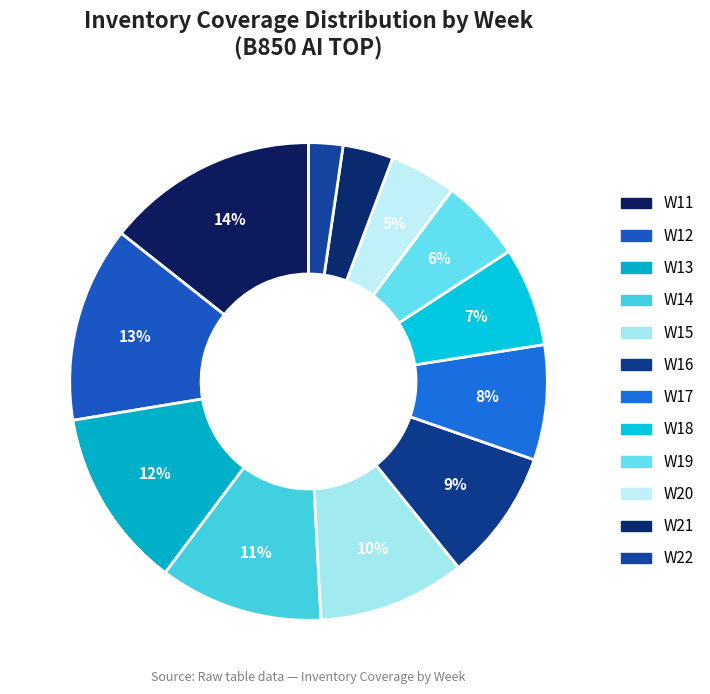

What is the largest slice in the pie chart?

W11